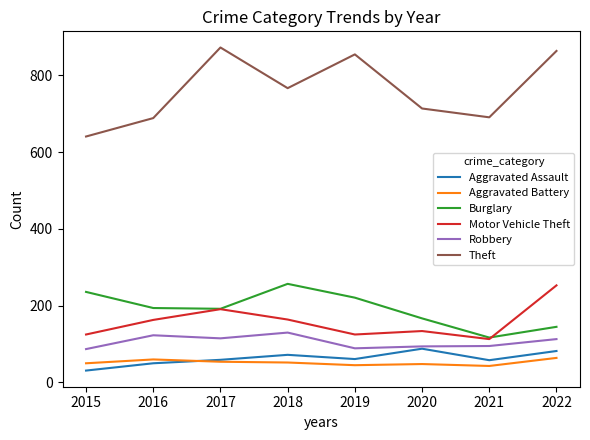

Is it true that Aggravated Assault equals 88 at 2020?

True